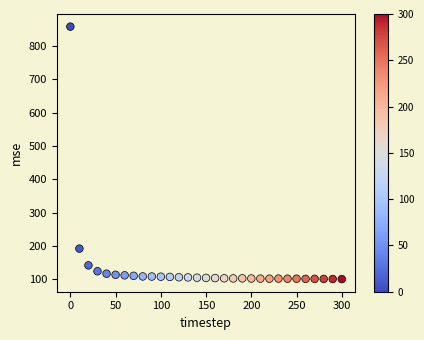

What is the range of Y values (max minus min)?

757.9